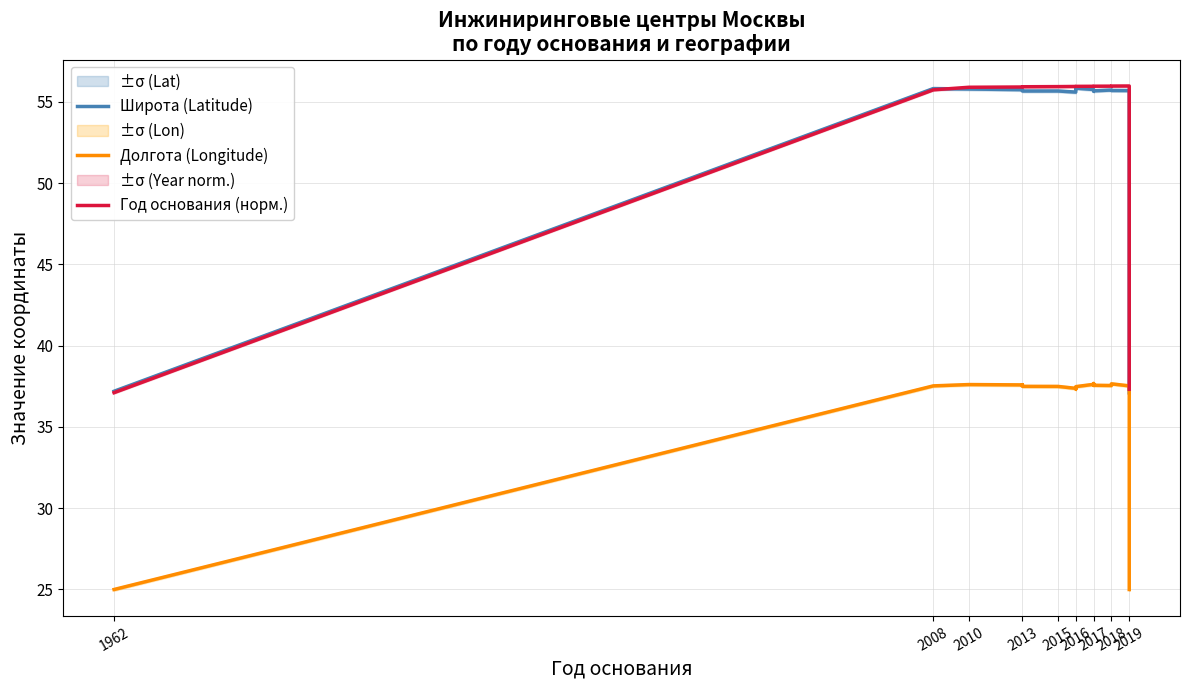

What is the difference between the highest and lowest values at 2018?

18.4